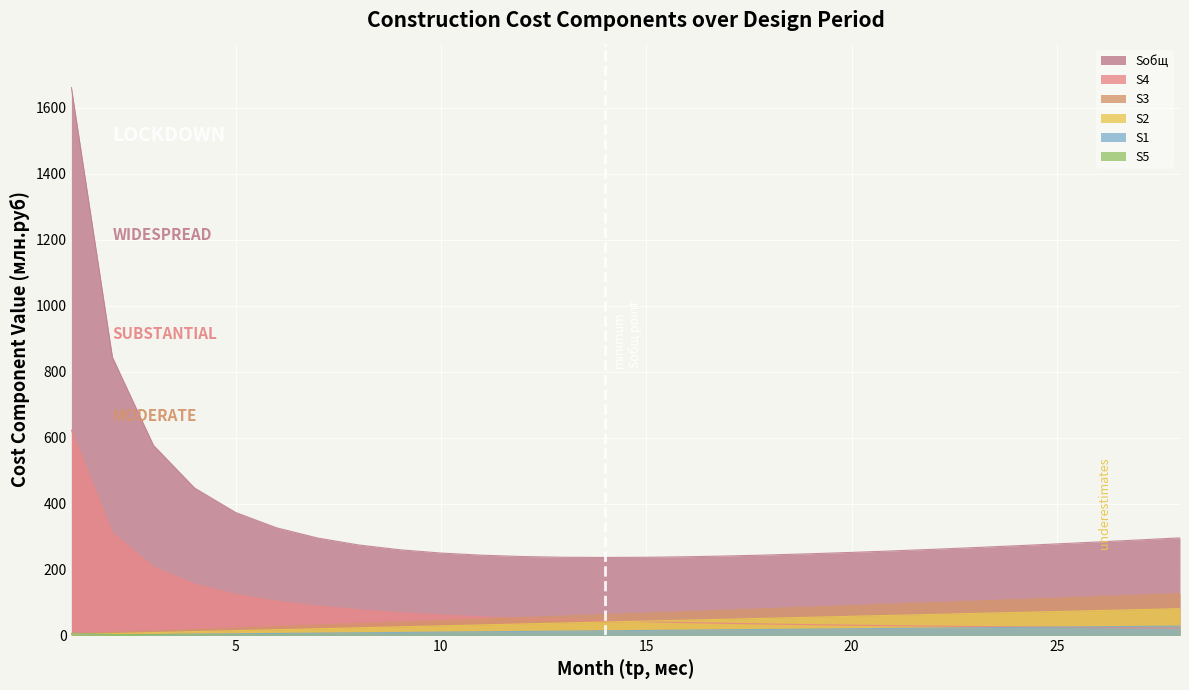

Reading right to left, extract all data points from this chart.

Sобщ: 295.8	289.6	283.5	277.5	271.8	266.4	261.2	256.3	251.8	247.7	244.1	241.0	238.6	237.0	236.5	237.1	239.2	243.3	249.8	259.7	274.2	295.3	326.2	372.8	447.0	576.2	843.2	1661.0
S1: 127.1	122.5	118.0	113.4	108.9	104.4	99.8	95.3	90.8	86.2	81.7	77.1	72.6	68.1	63.5	59.0	54.5	49.9	45.4	40.8	36.3	31.8	27.2	22.7	18.2	13.6	9.1	4.5
S2: 81.3	78.4	75.5	72.6	69.7	66.8	63.9	61.0	58.1	55.2	52.3	49.4	46.5	43.6	40.7	37.8	34.8	31.9	29.0	26.1	23.2	20.3	17.4	14.5	11.6	8.7	5.8	2.9
S3: 28.5	27.4	26.4	25.4	24.4	23.4	22.4	21.3	20.3	19.3	18.3	17.3	16.3	15.2	14.2	13.2	12.2	11.2	10.2	9.1	8.1	7.1	6.1	5.1	4.1	3.0	2.0	1.0
S4: 22.2	23.1	23.9	24.9	25.9	27.1	28.3	29.6	31.1	32.8	34.6	36.6	38.9	41.5	44.5	47.9	51.9	56.6	62.3	69.2	77.8	88.9	103.8	124.5	155.7	207.5	311.3	622.6
S5: 0.2	0.2	0.2	0.3	0.3	0.3	0.3	0.3	0.3	0.3	0.4	0.4	0.4	0.4	0.5	0.5	0.5	0.6	0.6	0.7	0.8	0.9	1.1	1.3	1.6	2.1	3.2	6.4